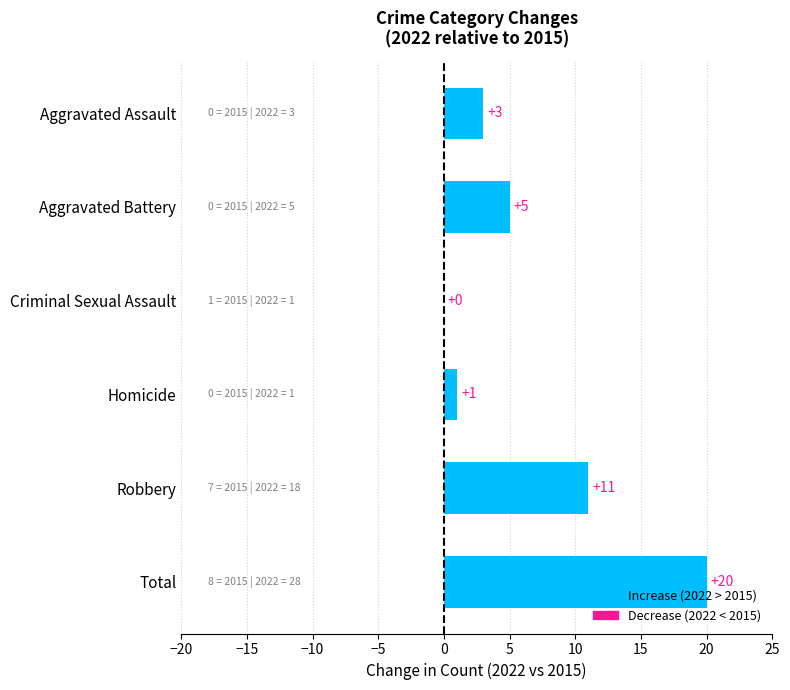

Is it true that the value at Aggravated Assault is 3?

True